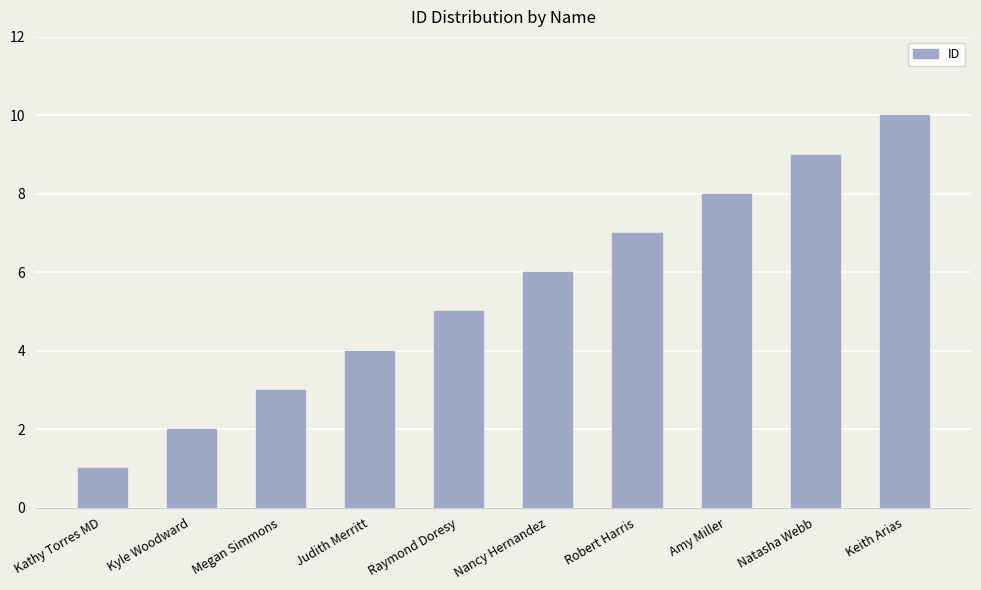

What is the approximate value at Megan Simmons?

3